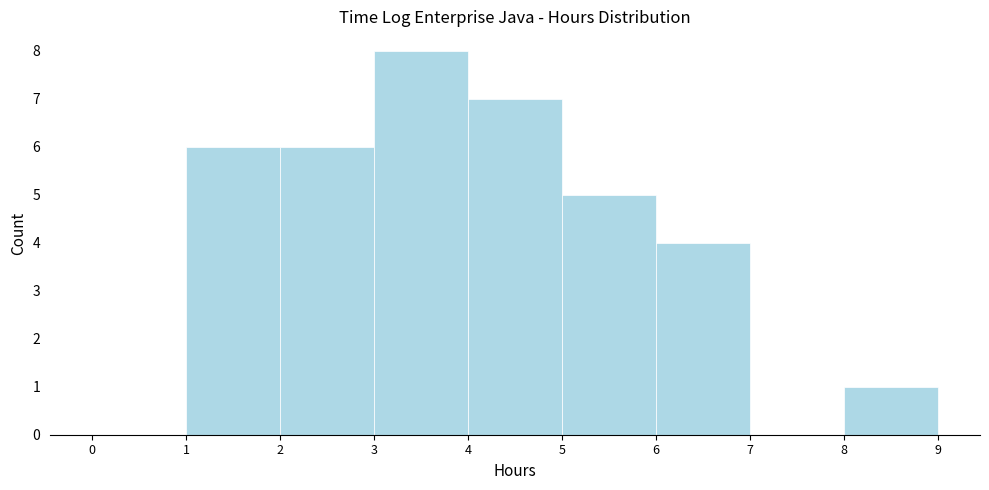

Reading left to right, transcribe this chart: for each bar, give the range it covers on the x-axis and its height. The values are not printed on the chart, so give them approximately, as read against the axis.

0 to 1: 0
1 to 2: 6
2 to 3: 6
3 to 4: 8
4 to 5: 7
5 to 6: 5
6 to 7: 4
7 to 8: 0
8 to 9: 1